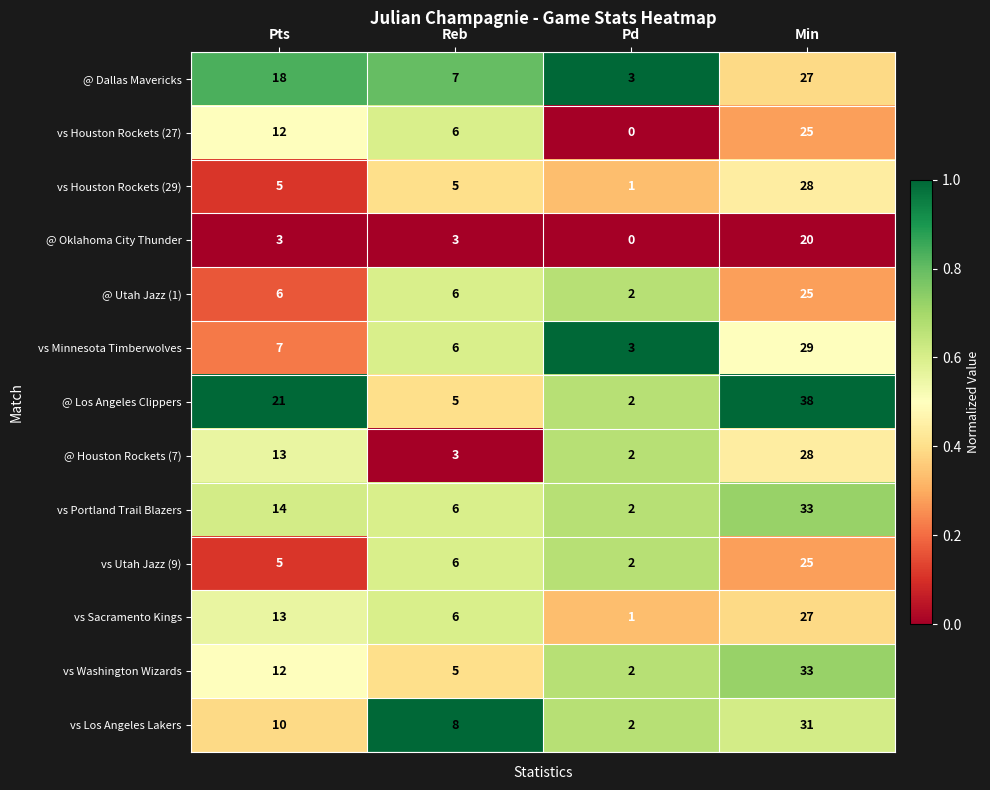

What is the average value of the vs Minnesota Timberwolves series?

11